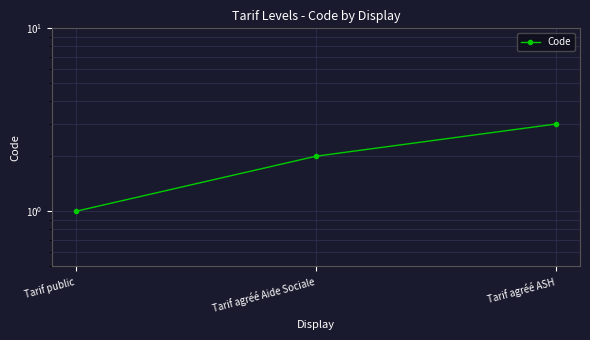

What is the ratio of the value at Tarif agréé Aide Sociale to the value at Tarif agréé ASH?

0.7